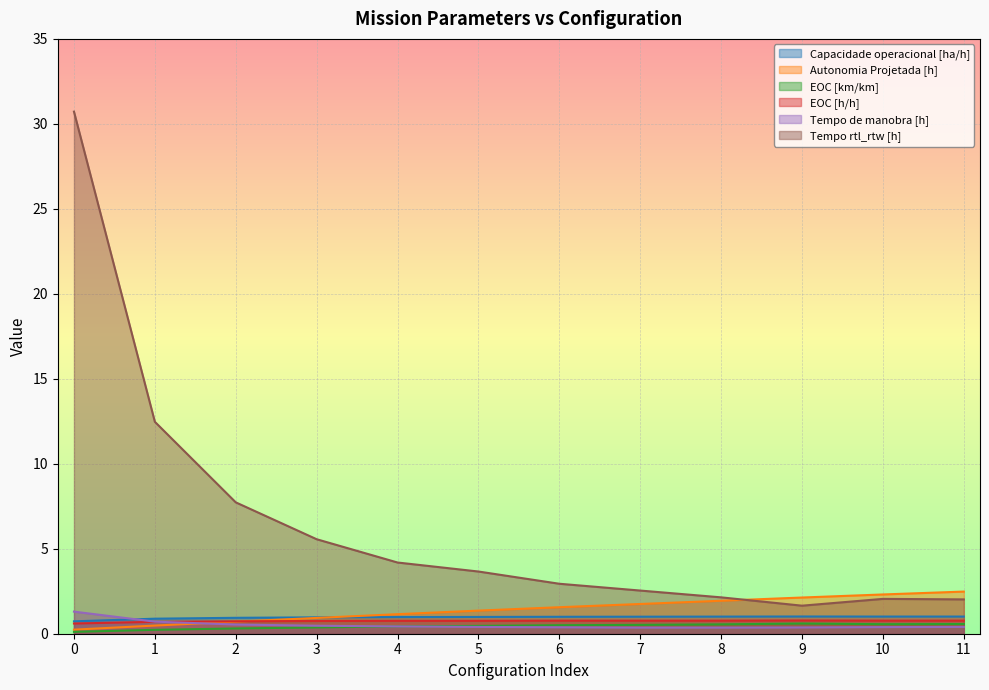

What is the sum of all Autonomia Projetada [h] values?

17.0